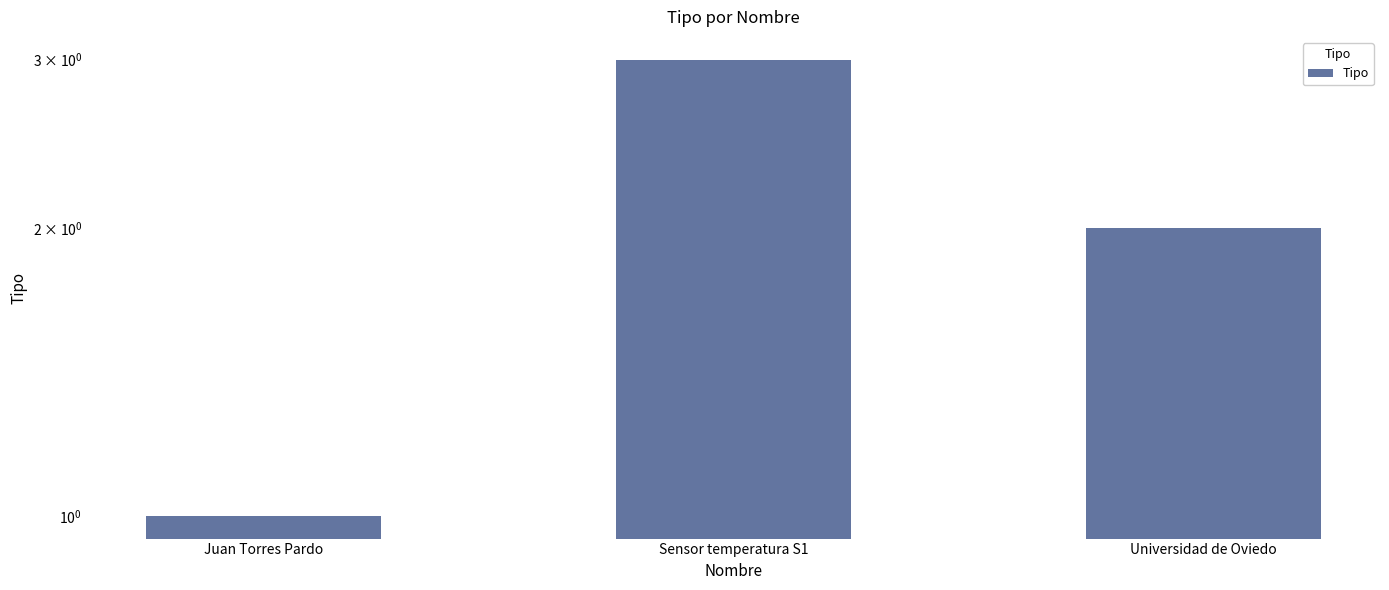

What is the sum of the values at Universidad de Oviedo and Juan Torres Pardo?

3